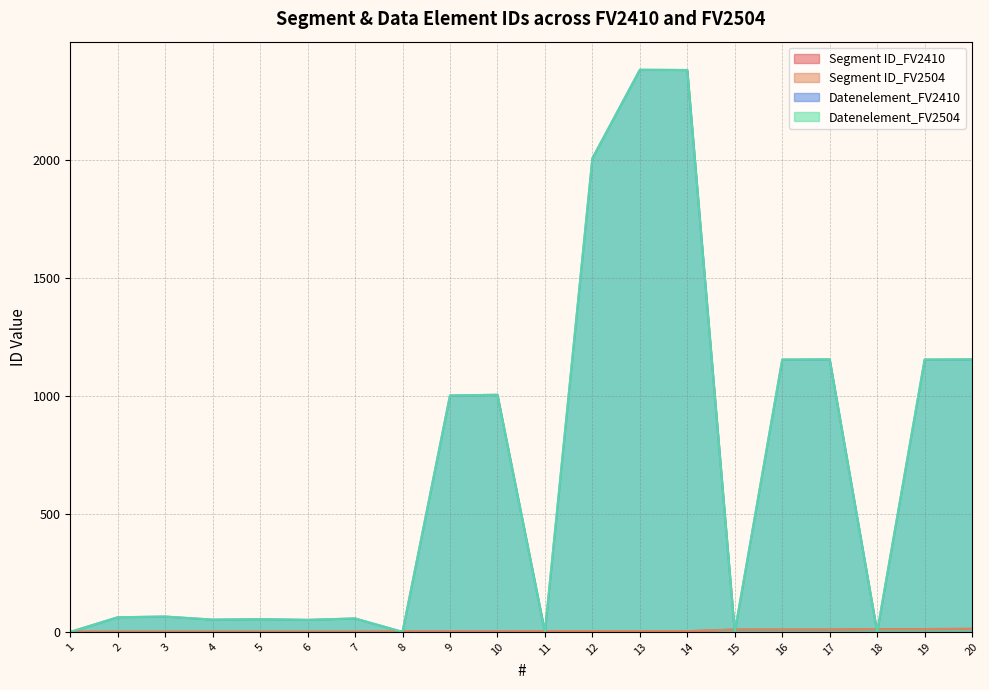

True or false: Segment ID_FV2504 has a value of 1 at 6.

True